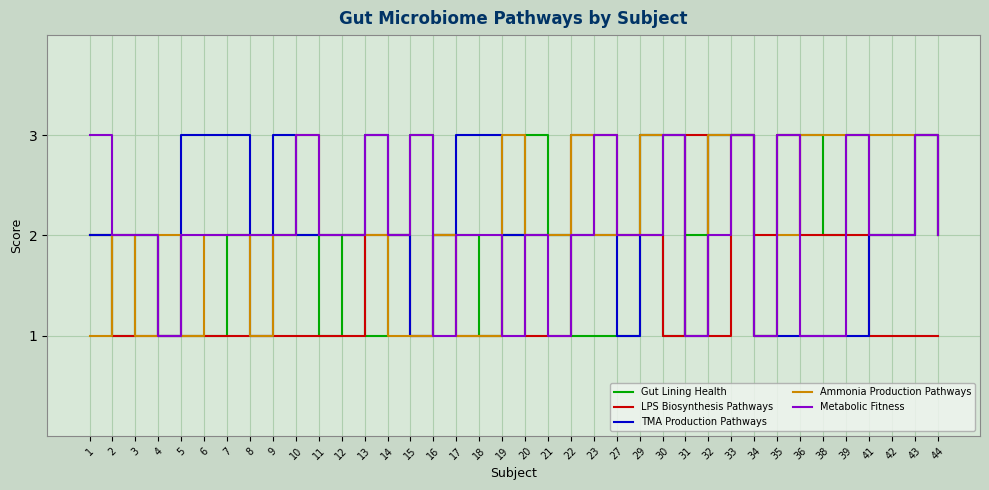

What is the total value across all series at 18?

8